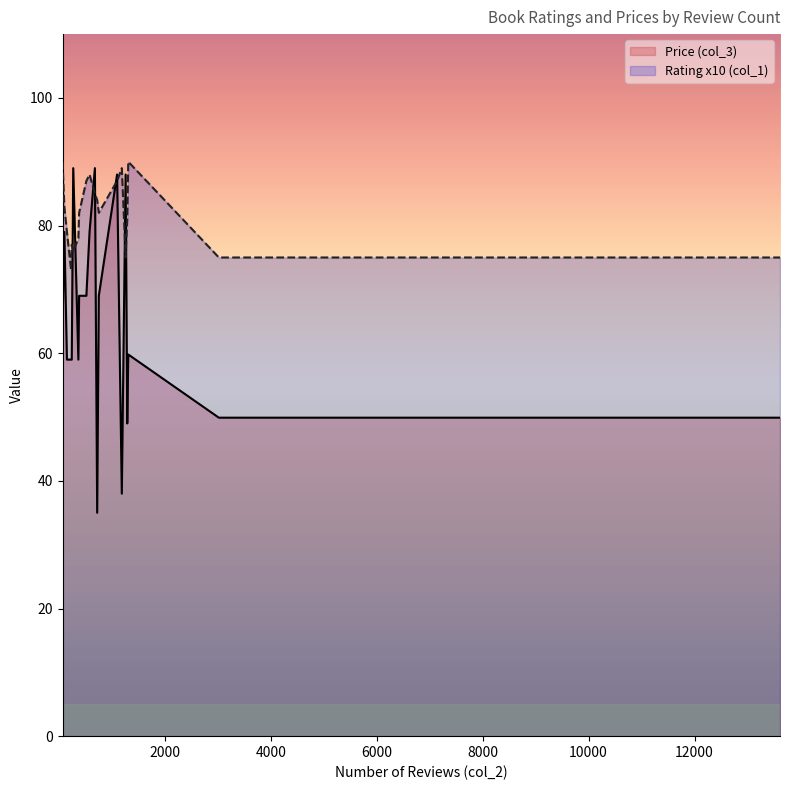

What is the difference between the Price (col_3) values at 3021 and 272?

39.1